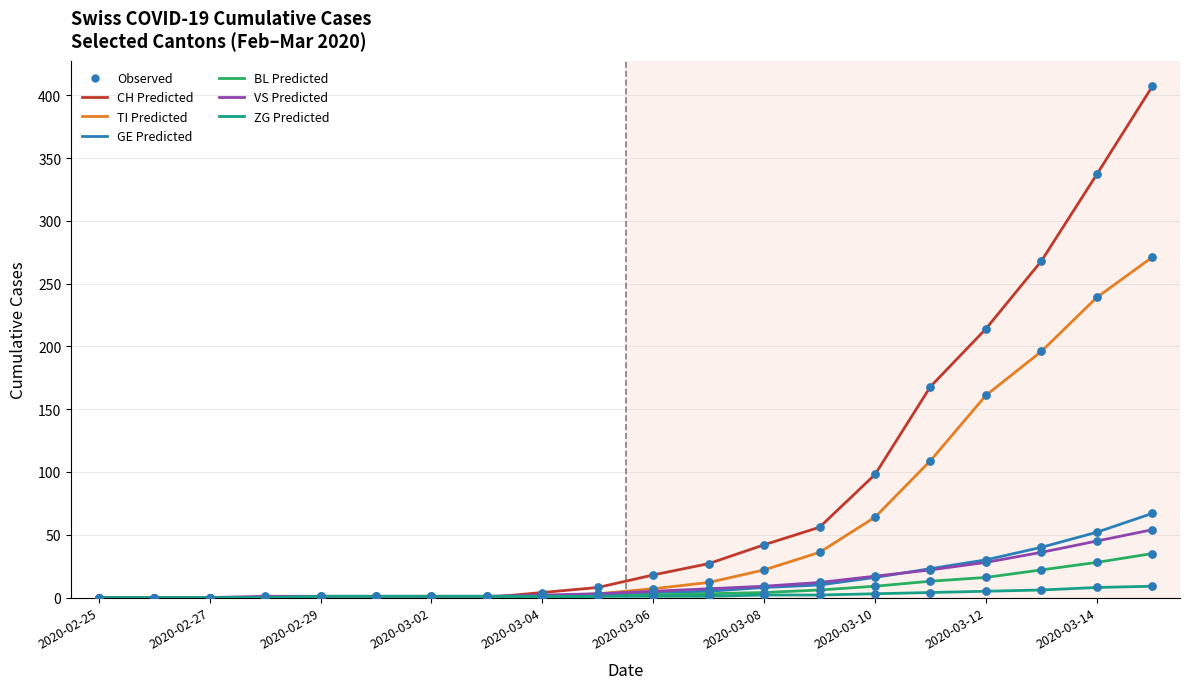

Which series has the widest spread of values?

CH Predicted